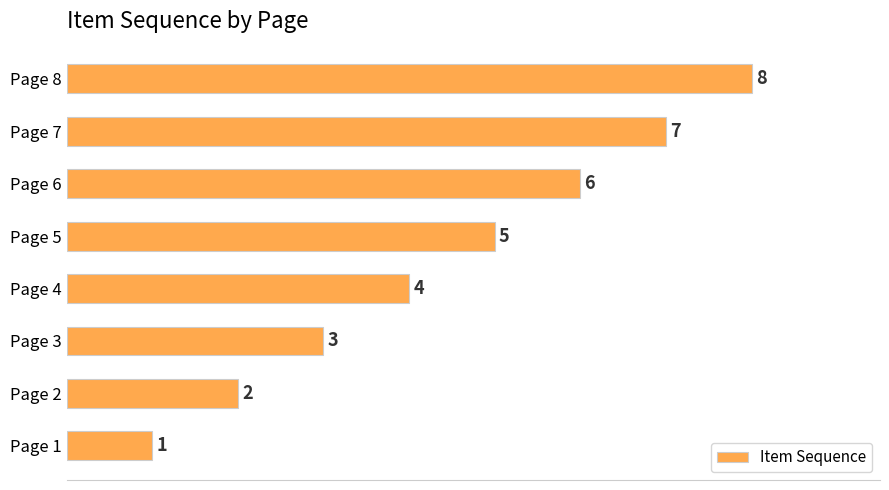

What is the maximum value shown in the chart?

8